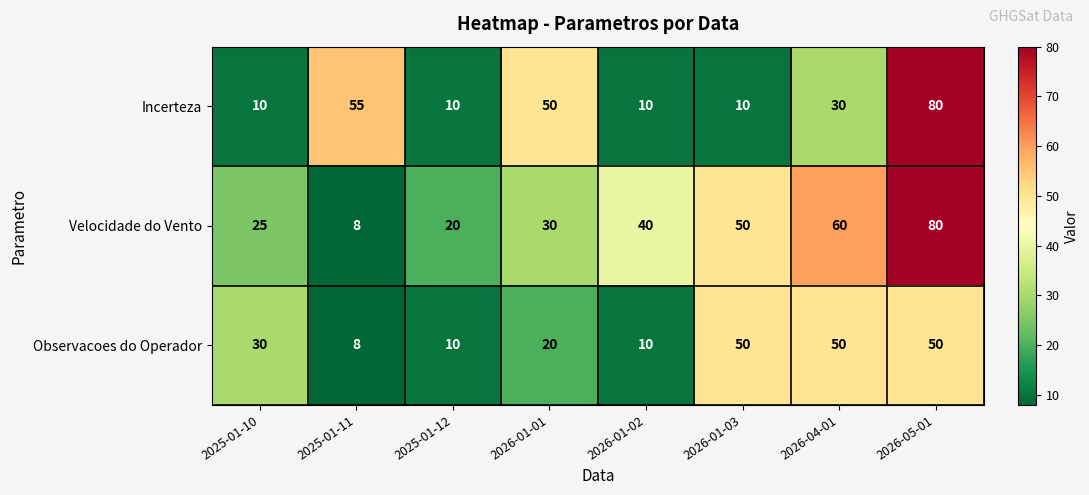

Read the Incerteza value at 2026-01-03, to the nearest 5.

10